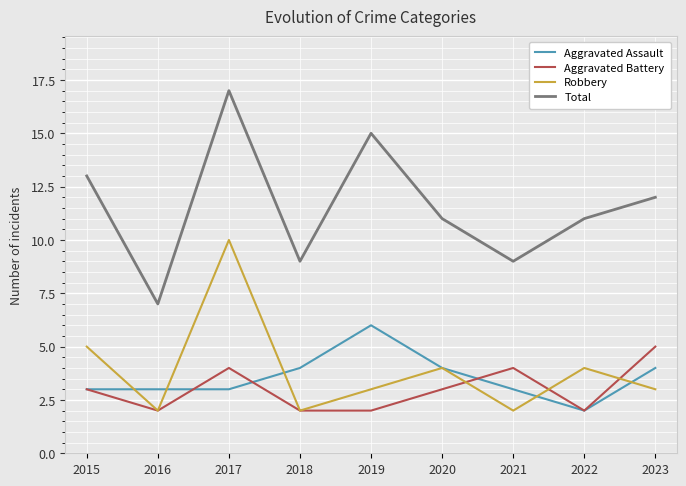

Is the value of Robbery at 2019 greater than the value of Aggravated Battery at 2016?

Yes